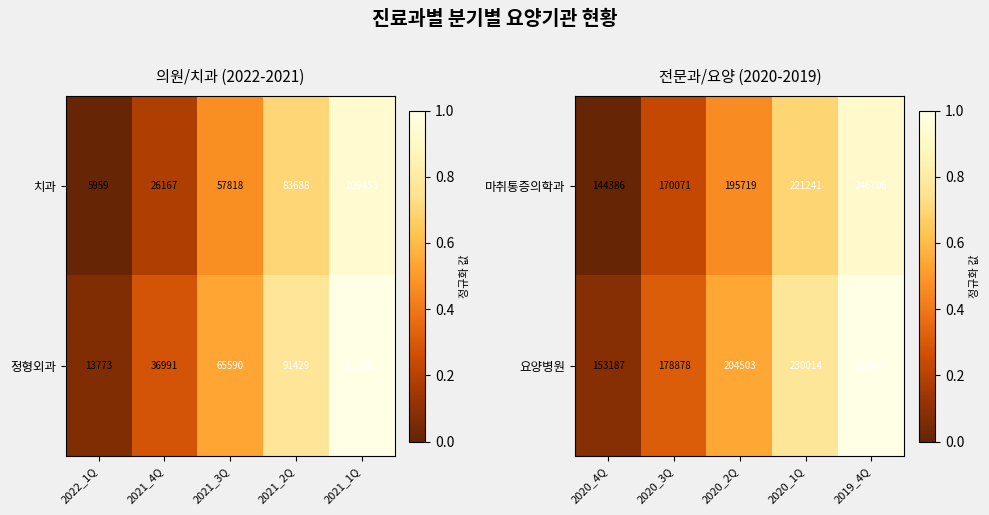

What is the difference between the maximum and second lowest values in the 마취통증의학과 series?

76635